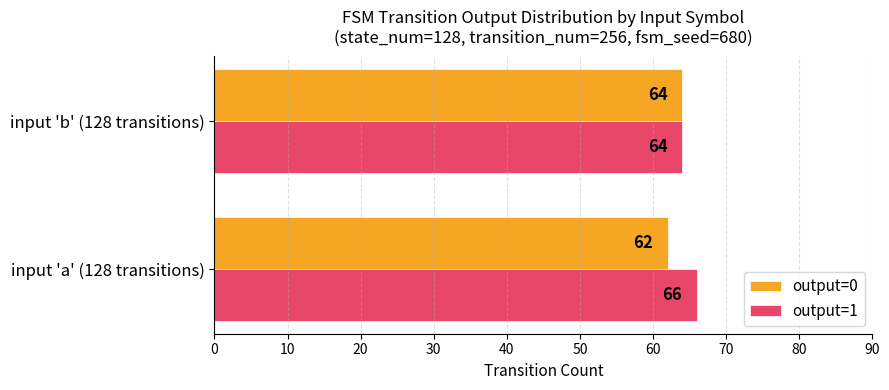

Which series has the largest total across all categories?

output=1